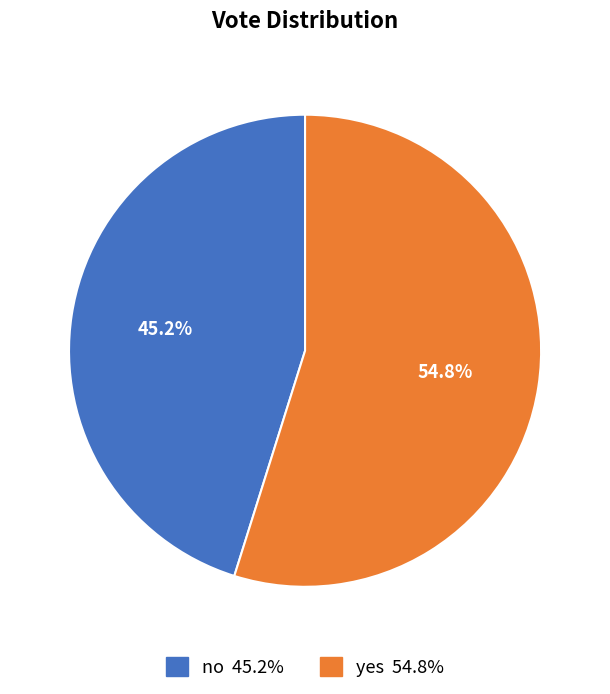

True or false: no accounts for 45% of the total.

True